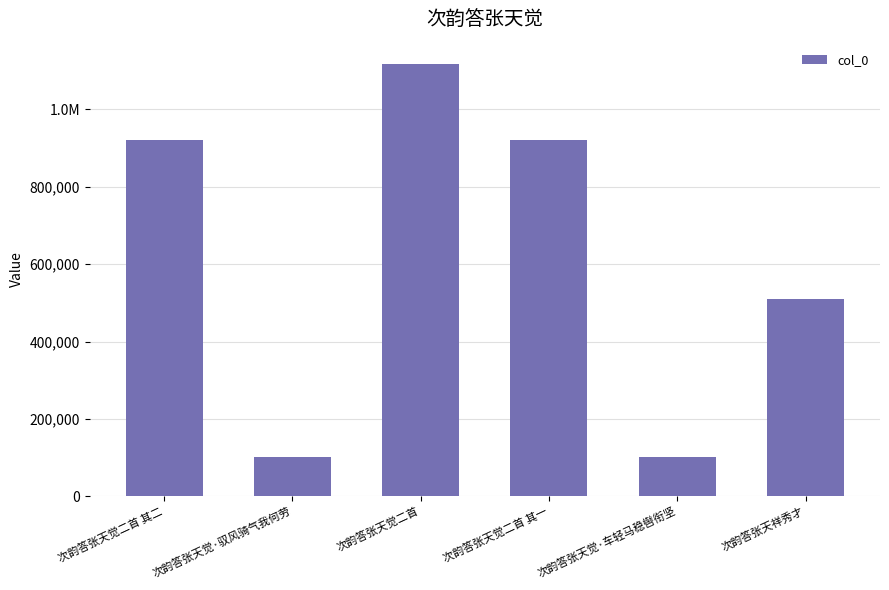

Which has a higher value, 次韵答张天觉·车轻马稳辔衔坚 or 次韵答张天觉二首?

次韵答张天觉二首